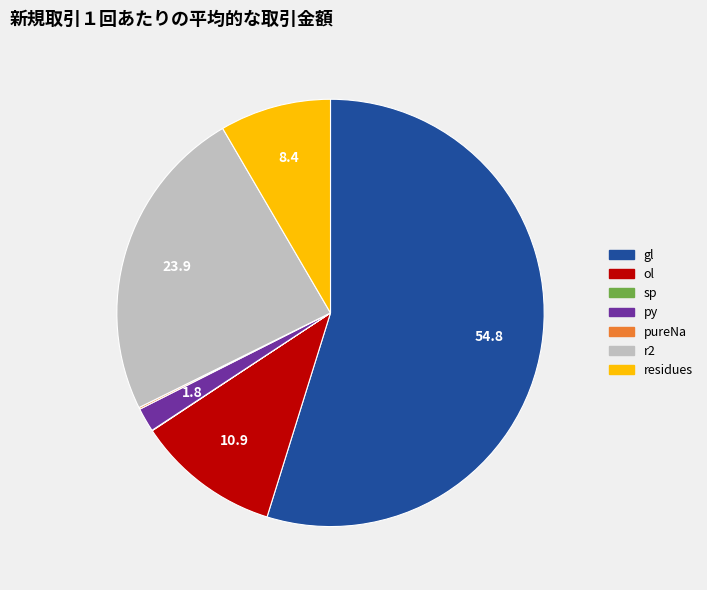

Which category has the biggest portion of the pie?

gl